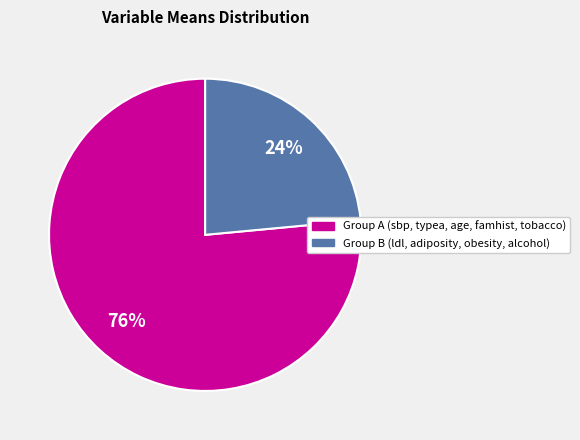

To the nearest percent, what is the average slice percentage?

50%